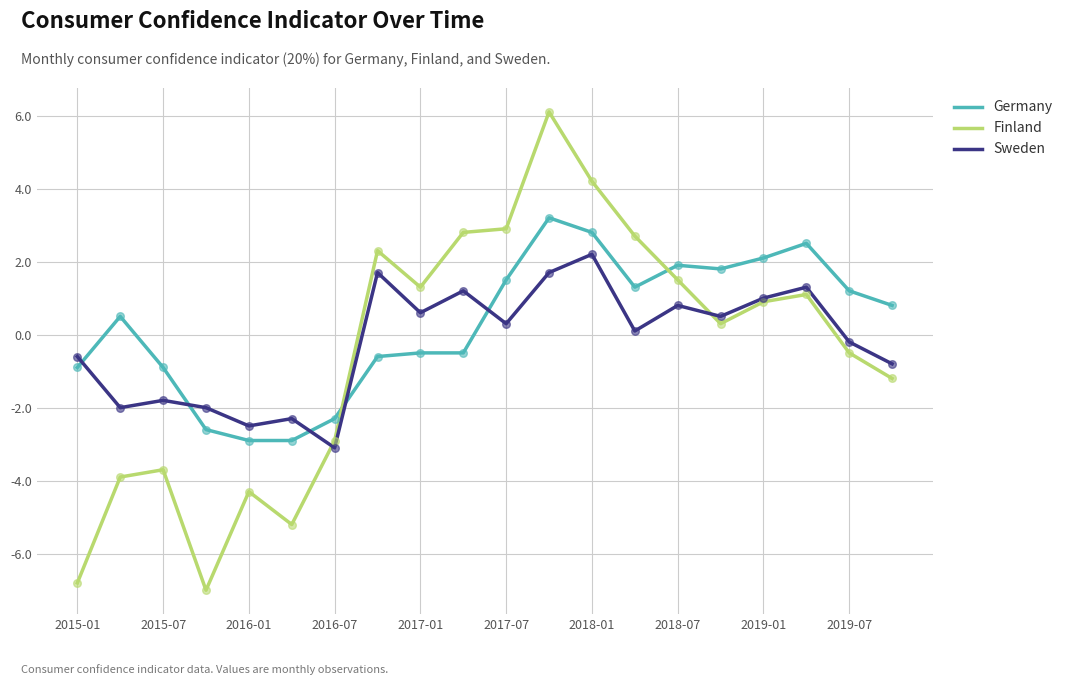

Which series has the widest spread of values?

Finland